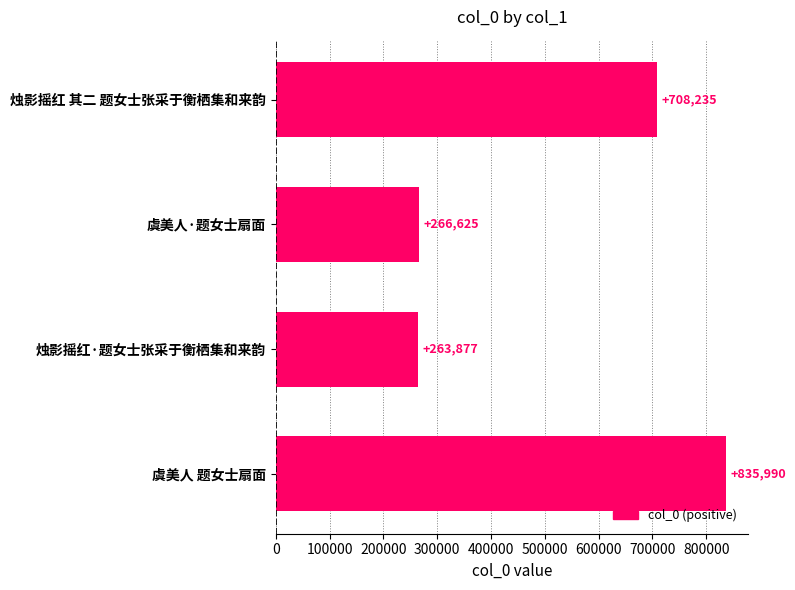

Does the chart contain any negative values?

No